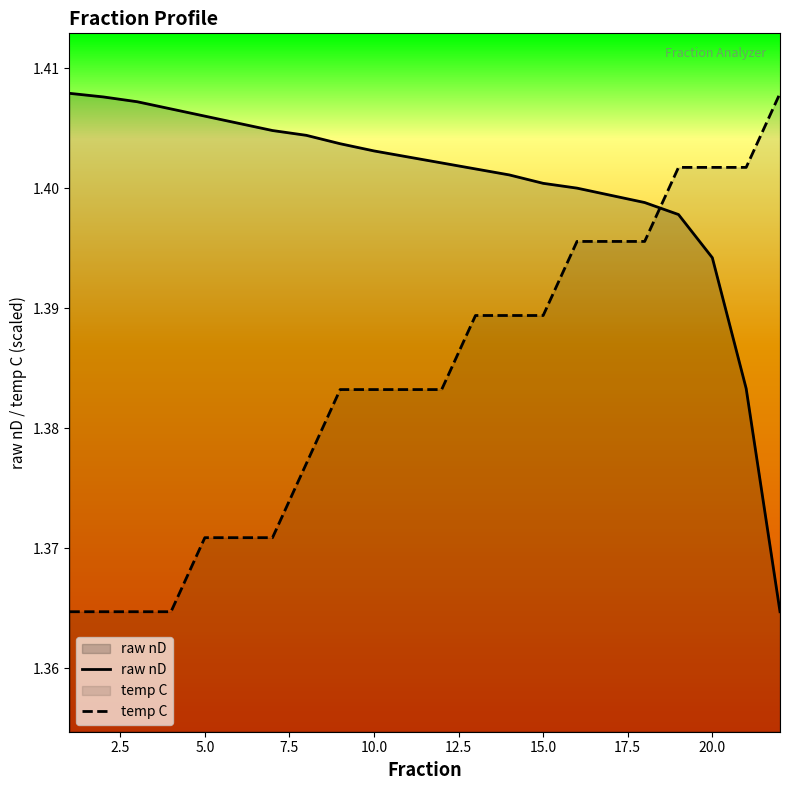

True or false: raw nD and temp C intersect in this chart.

True